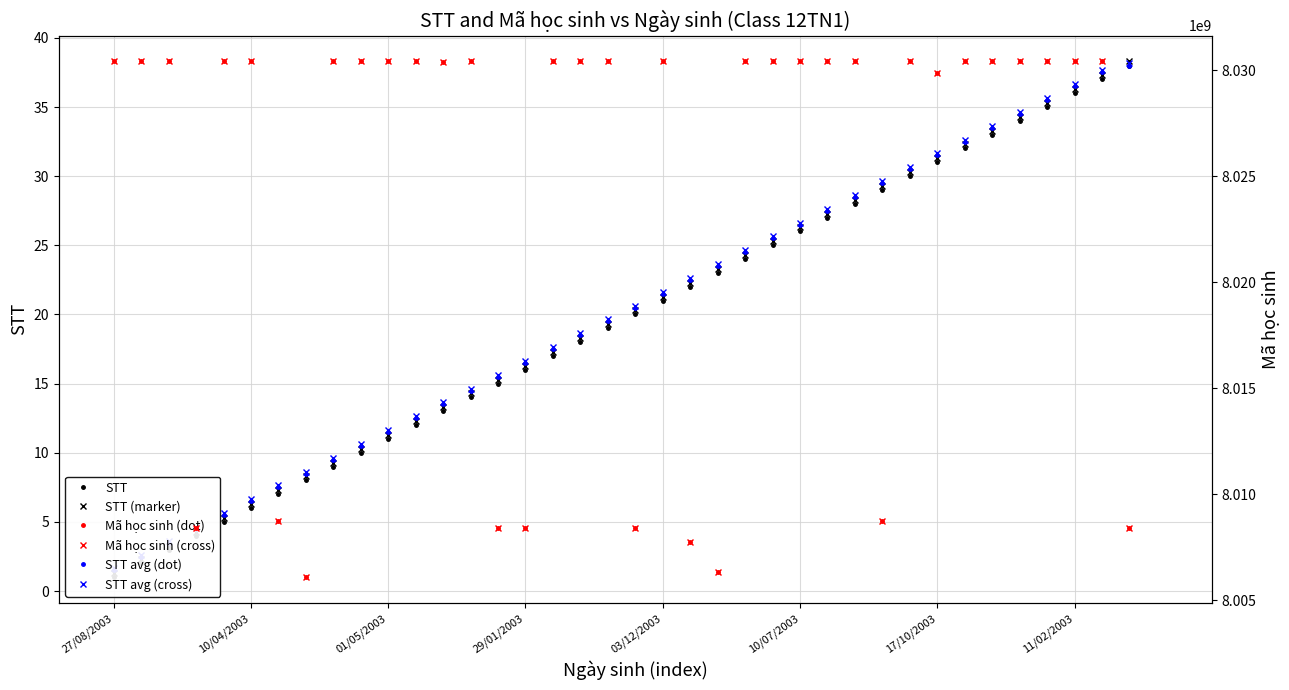

What is the label of the 4th point from the left?

29/01/2003